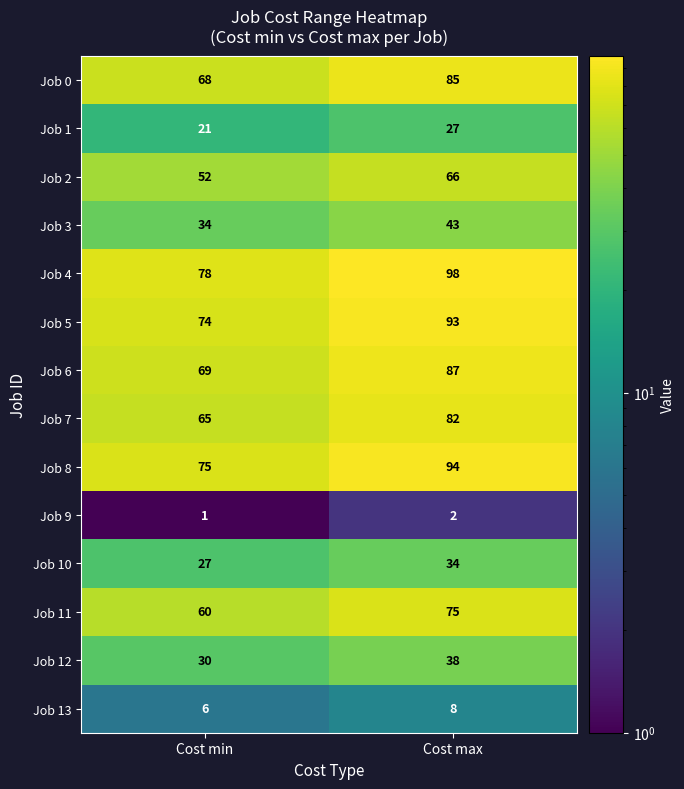

What value does the Job 8 series have at Cost min?

75